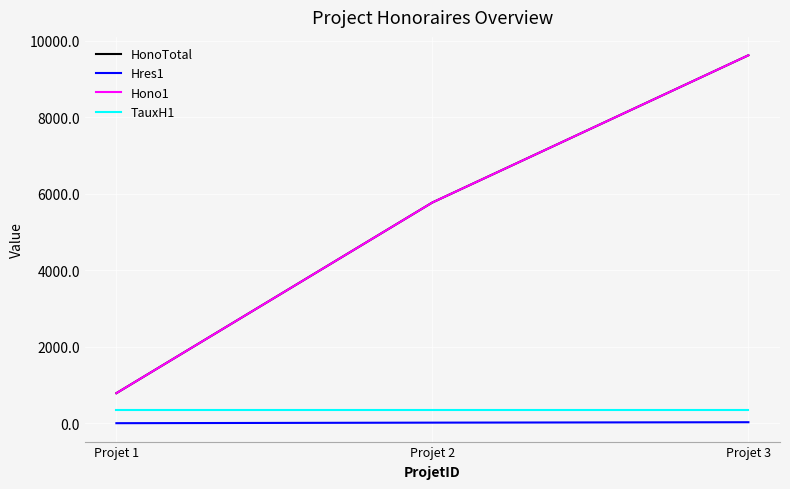

What is the highest value of the Hres1 series?

27.5